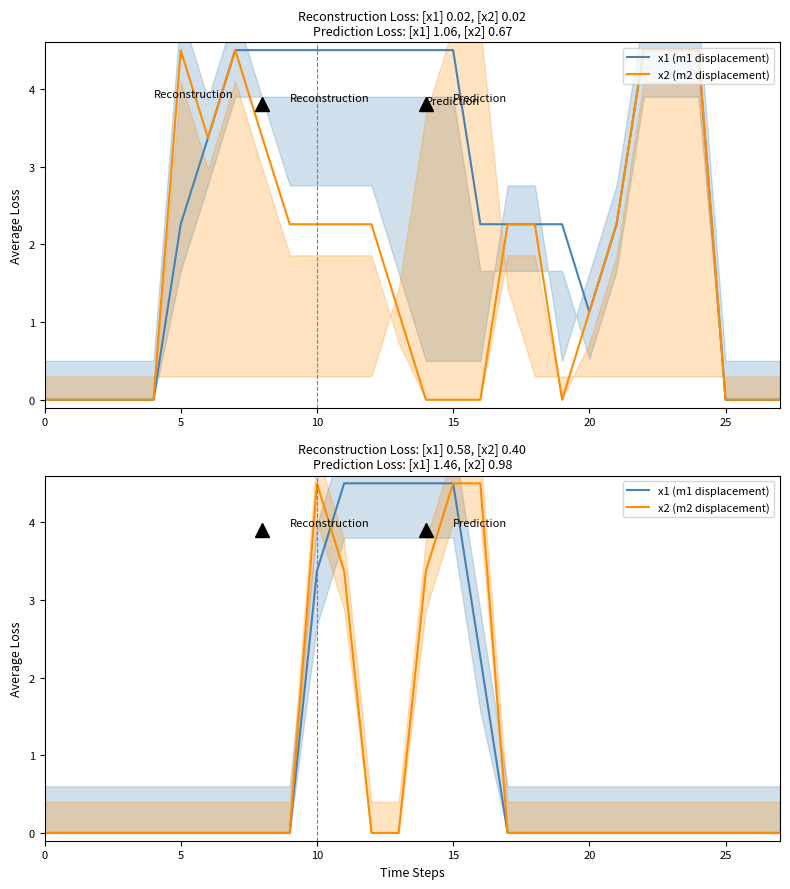

Is it true that x1 (m1 displacement) equals 0.0 at 8?

True